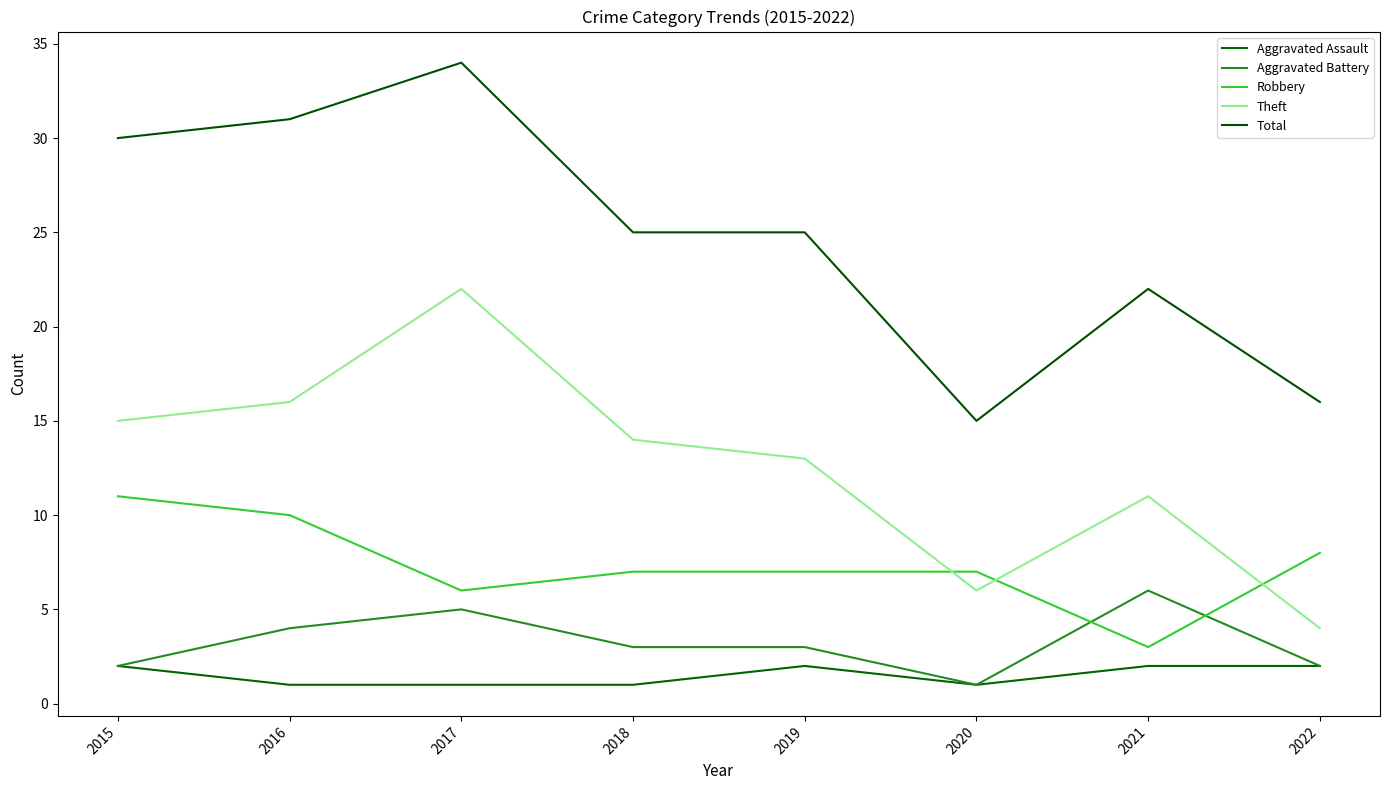

What is the minimum value for Aggravated Assault?

1